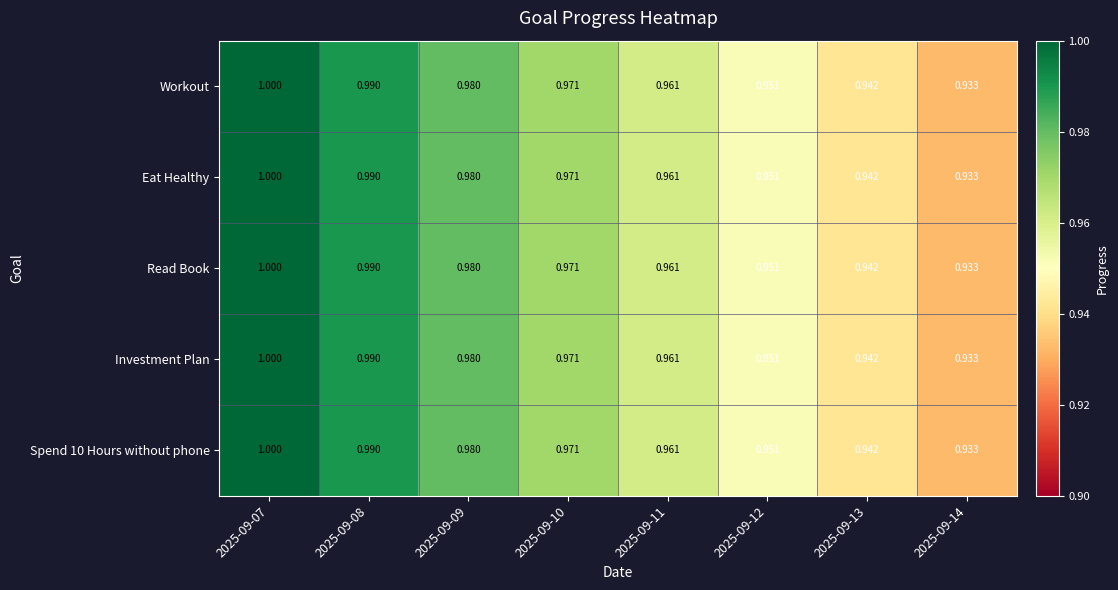

Is the value of Investment Plan at 2025-09-14 greater than the value of Read Book at 2025-09-10?

No